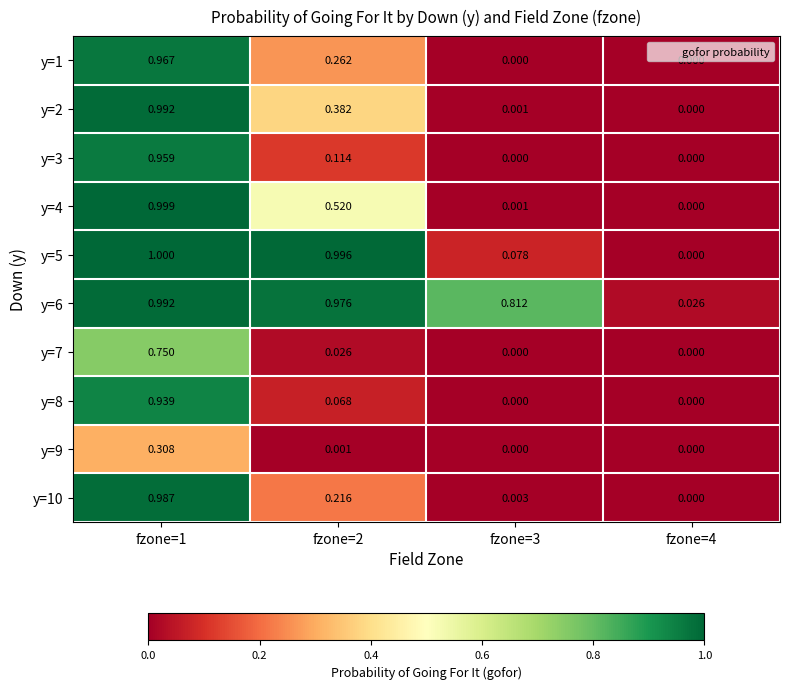

Is the value of y=9 at fzone=3 greater than the value of y=3 at fzone=2?

No